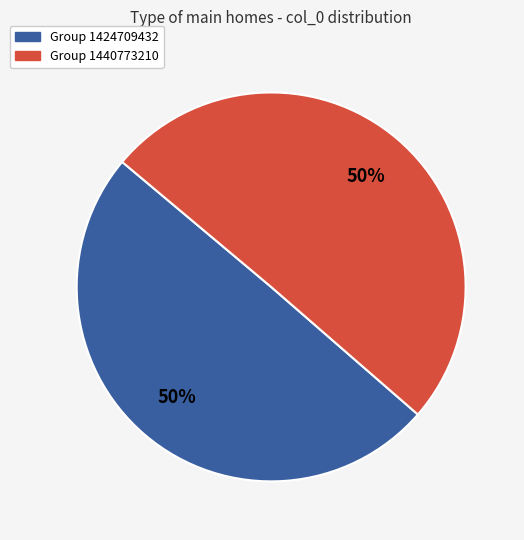

To the nearest percent, what is the average slice percentage?

50%